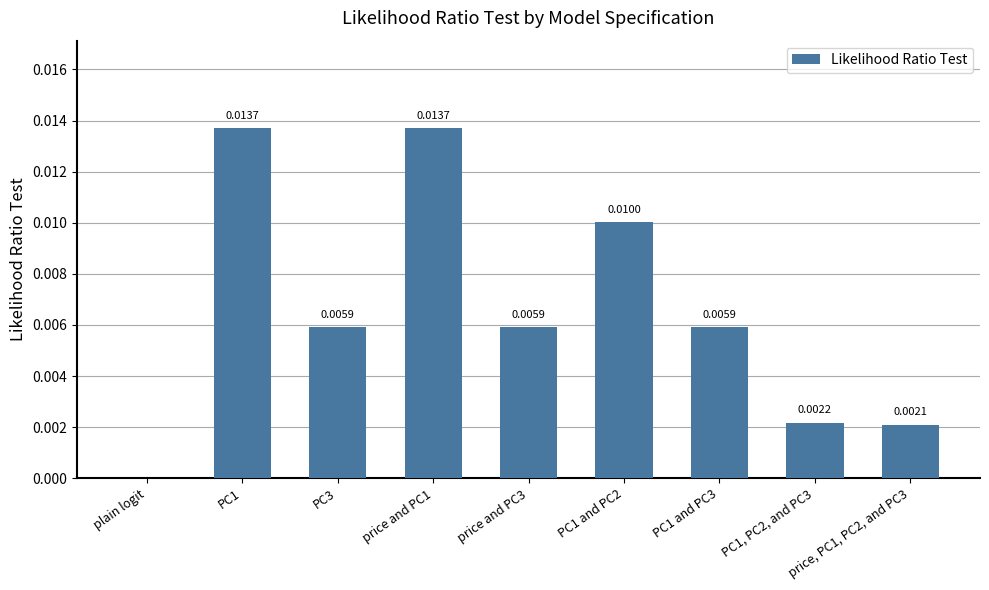

How many categories are shown in the chart?

9